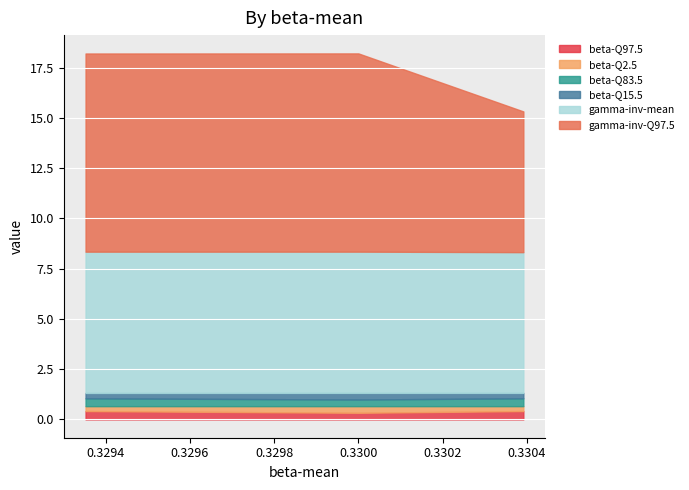

At how many categories does at least one series exceed 2?

3